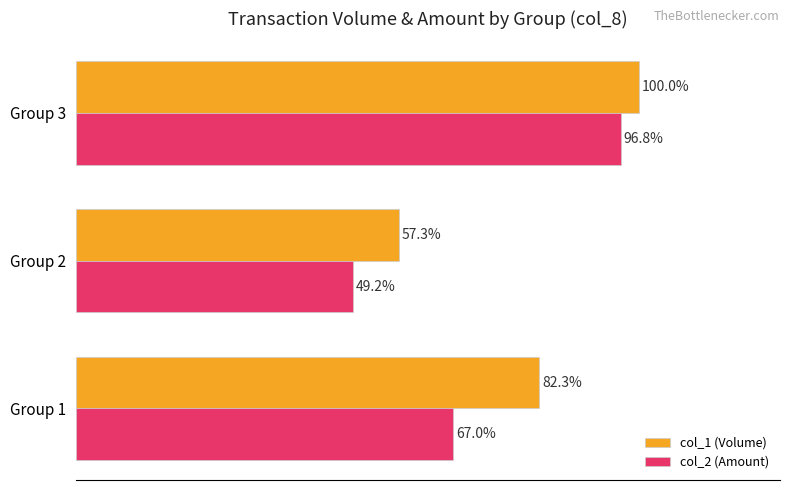

At which label is col_2 (Amount) closest to 72?

Group 1